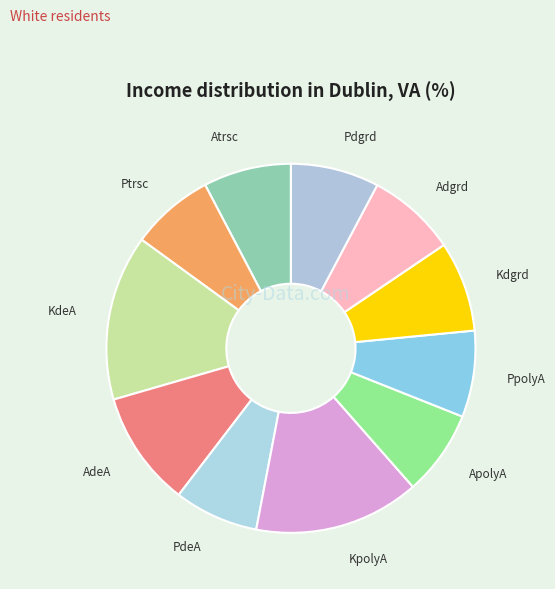

Which category has the smallest portion of the pie?

Ptrsc